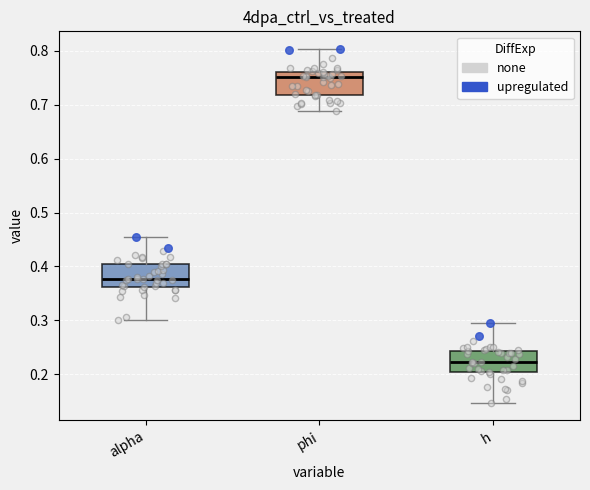

Reading left to right, read every box against the y-axis: the position of its median line, the range the box covers, and the ends of its whiskers. The values are not printed on the chart, so give them approximately, as read against the axis.

alpha: median 0.38, box 0.36 to 0.41, whiskers 0.30 to 0.45
phi: median 0.75, box 0.72 to 0.76, whiskers 0.69 to 0.80
h: median 0.22, box 0.20 to 0.24, whiskers 0.15 to 0.30